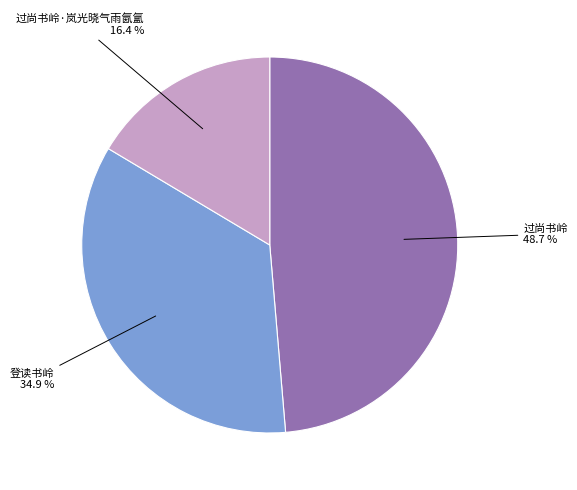

How many segments does this pie chart have?

3